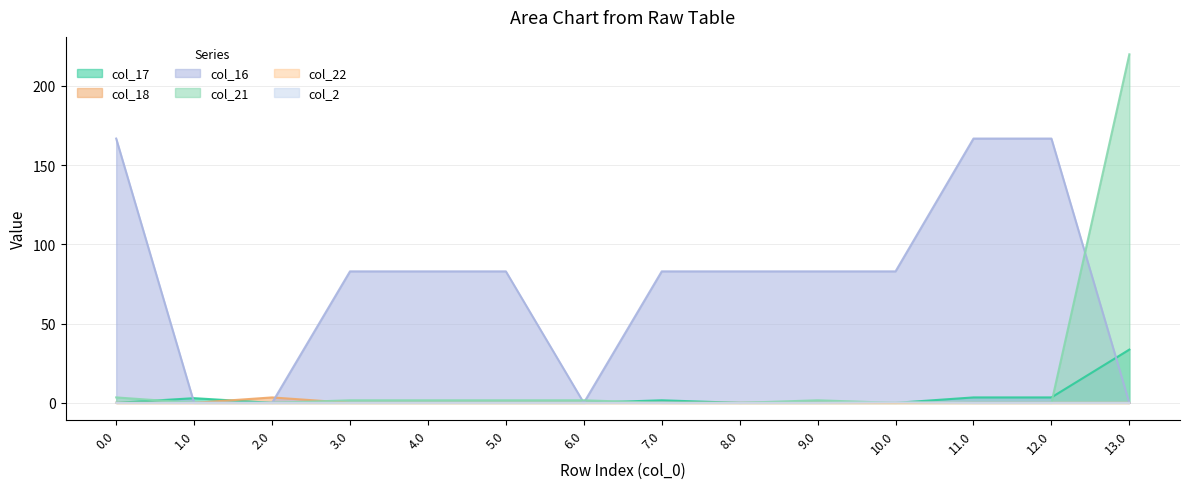

Read the col_16 value at 3.0.

82.9